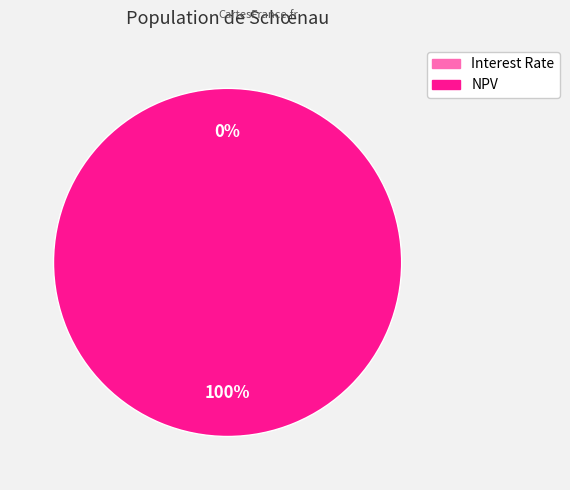

Which slice is the largest?

NPV